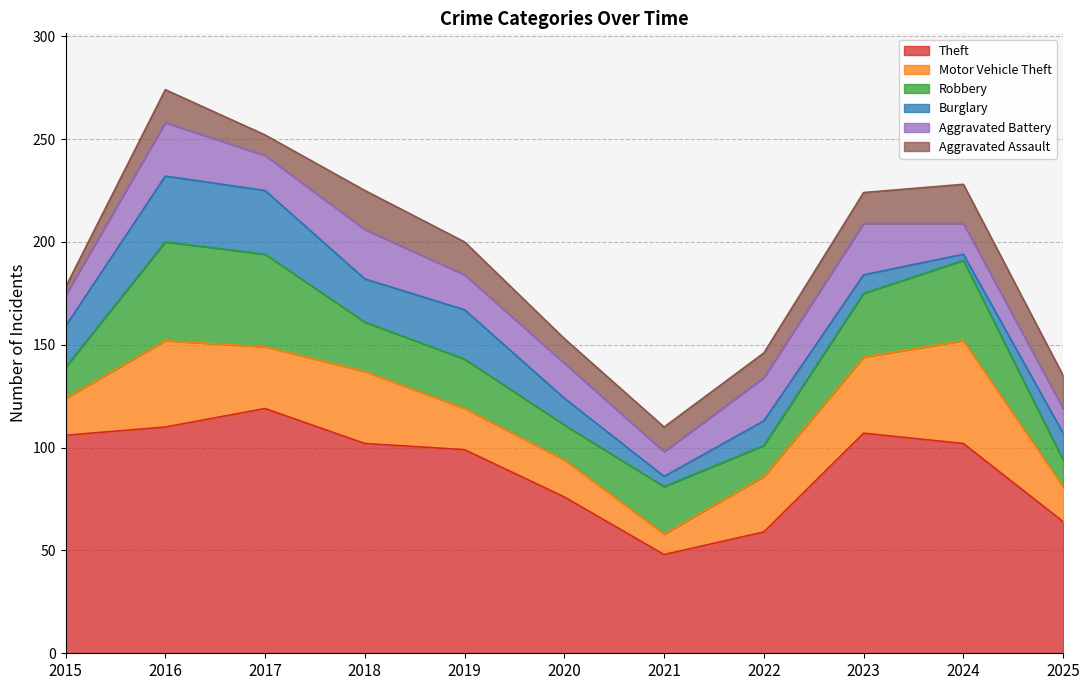

Reading left to right, extract all data points from this chart.

Theft: 2015=106	2016=110	2017=119	2018=102	2019=99	2020=76	2021=48	2022=59	2023=107	2024=102	2025=64
Motor Vehicle Theft: 2015=18	2016=42	2017=30	2018=35	2019=20	2020=18	2021=10	2022=27	2023=37	2024=50	2025=17
Robbery: 2015=15	2016=48	2017=45	2018=24	2019=24	2020=17	2021=23	2022=15	2023=31	2024=39	2025=13
Burglary: 2015=20	2016=32	2017=31	2018=21	2019=24	2020=13	2021=5	2022=12	2023=9	2024=3	2025=13
Aggravated Battery: 2015=15	2016=26	2017=17	2018=24	2019=17	2020=17	2021=12	2022=21	2023=25	2024=15	2025=12
Aggravated Assault: 2015=4	2016=16	2017=10	2018=19	2019=16	2020=12	2021=12	2022=12	2023=15	2024=19	2025=16